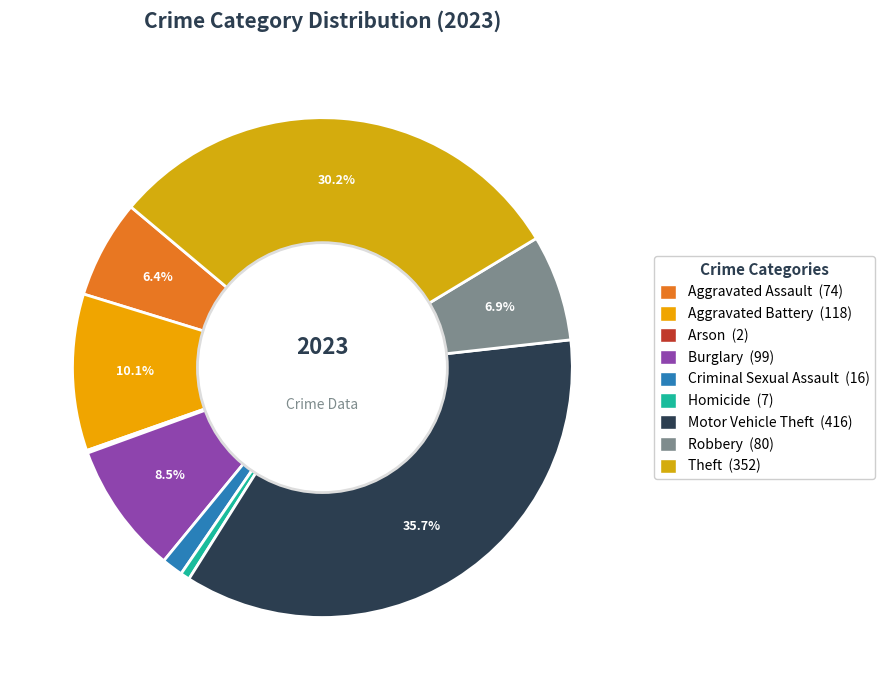

To the nearest percent, what portion does Criminal Sexual Assault represent?

1%